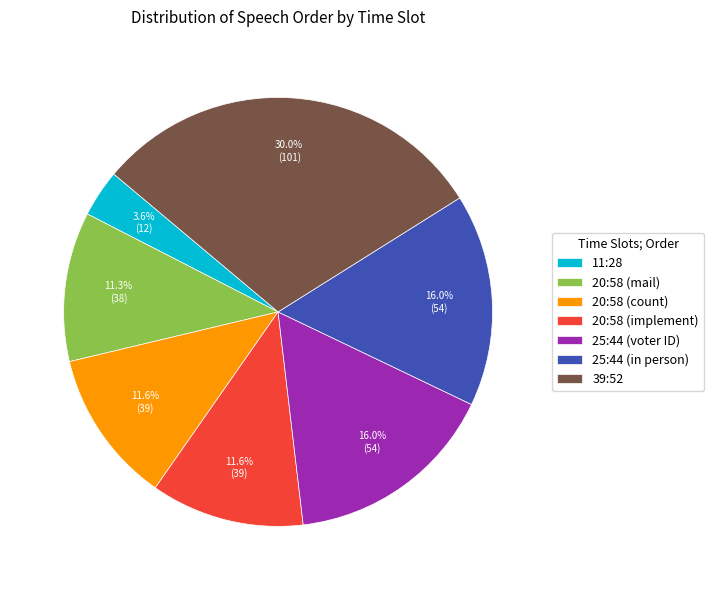

How many slices are in this pie chart?

7